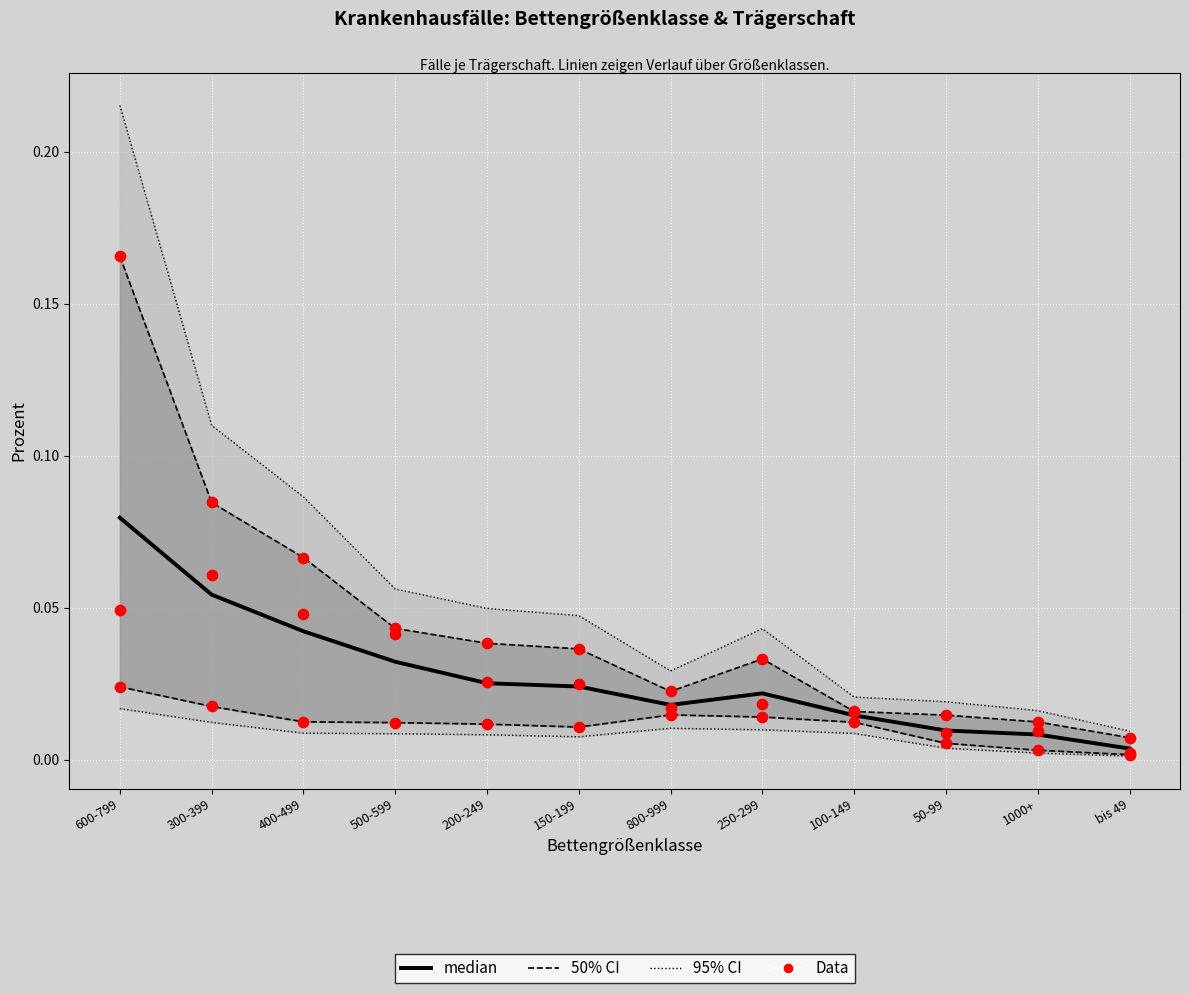

Which series has the largest Y range (max minus min)?

95% CI